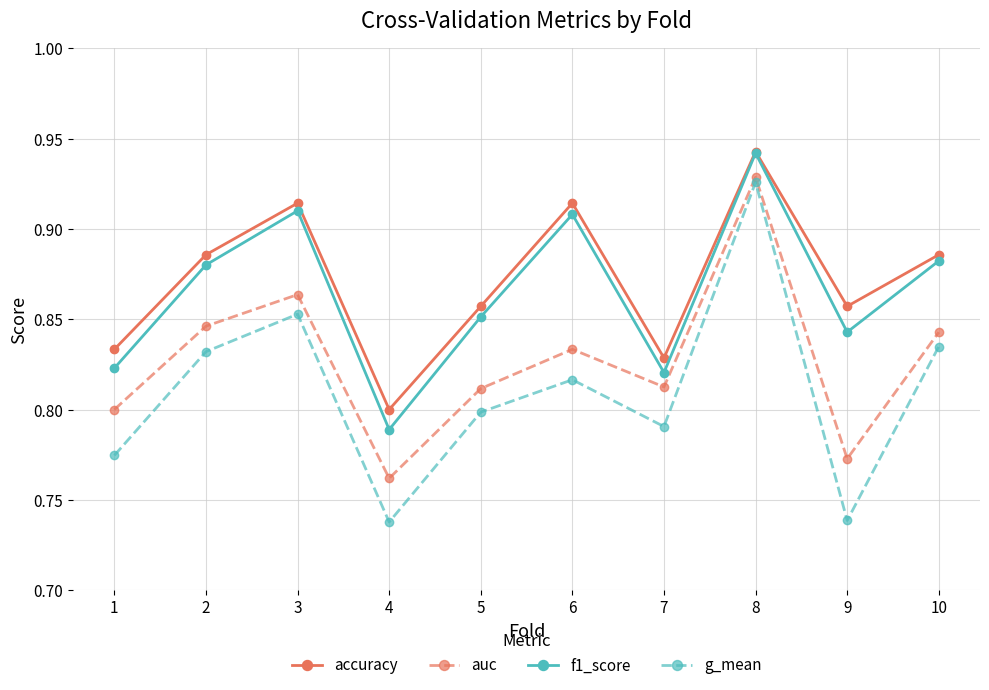

What is the difference between the second highest and second lowest values in the accuracy series?

0.1